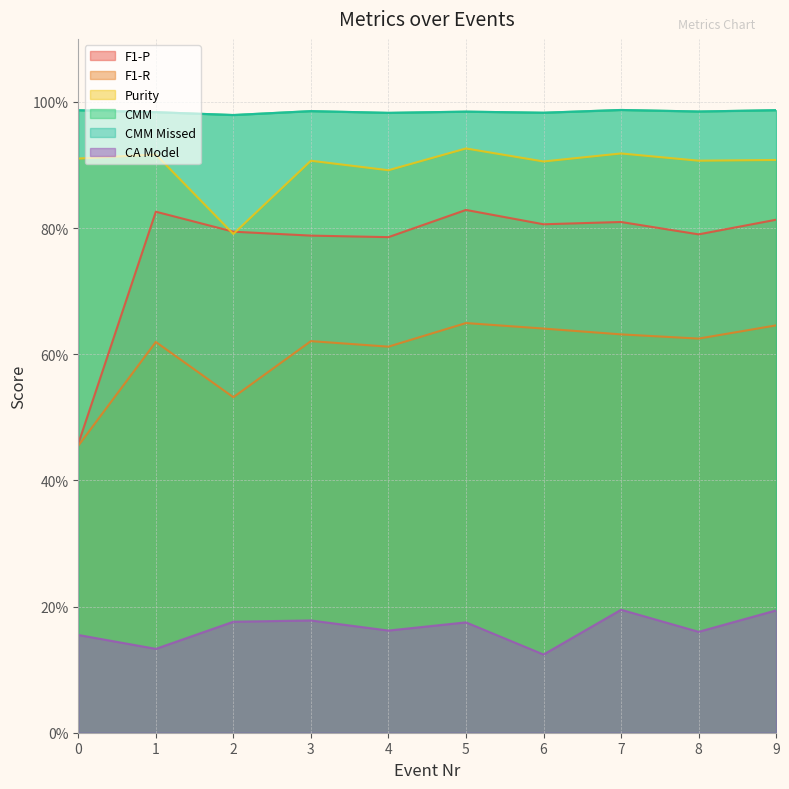

True or false: CA Model has more than 1 interior local peaks.

True